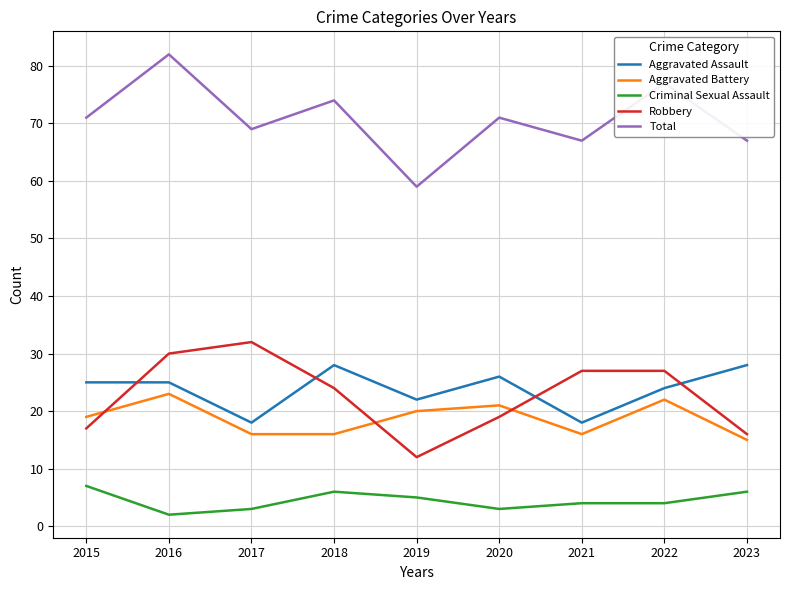

True or false: Total and Aggravated Battery cross at least once.

False